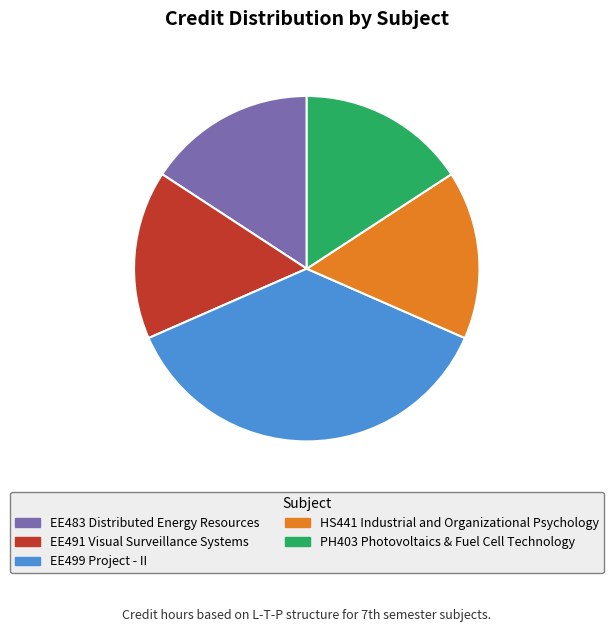

Is EE483 Distributed Energy Resources the majority of the pie?

No